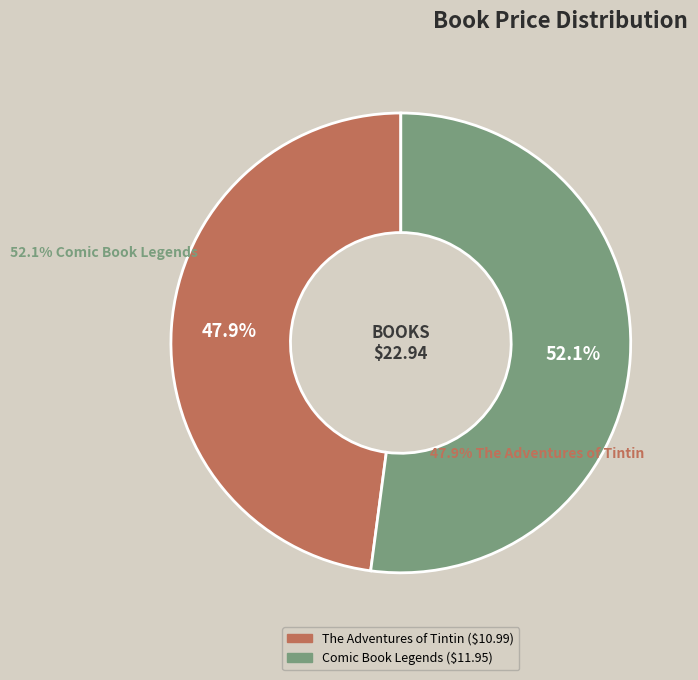

What is the smallest slice in the pie chart?

The Adventures of Tintin